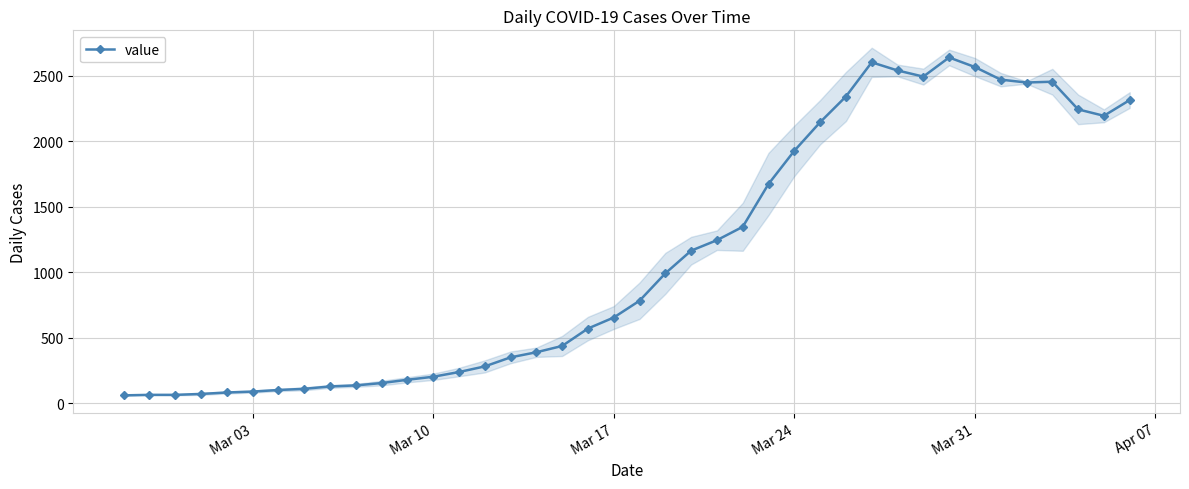

What is the maximum value for value?

2639